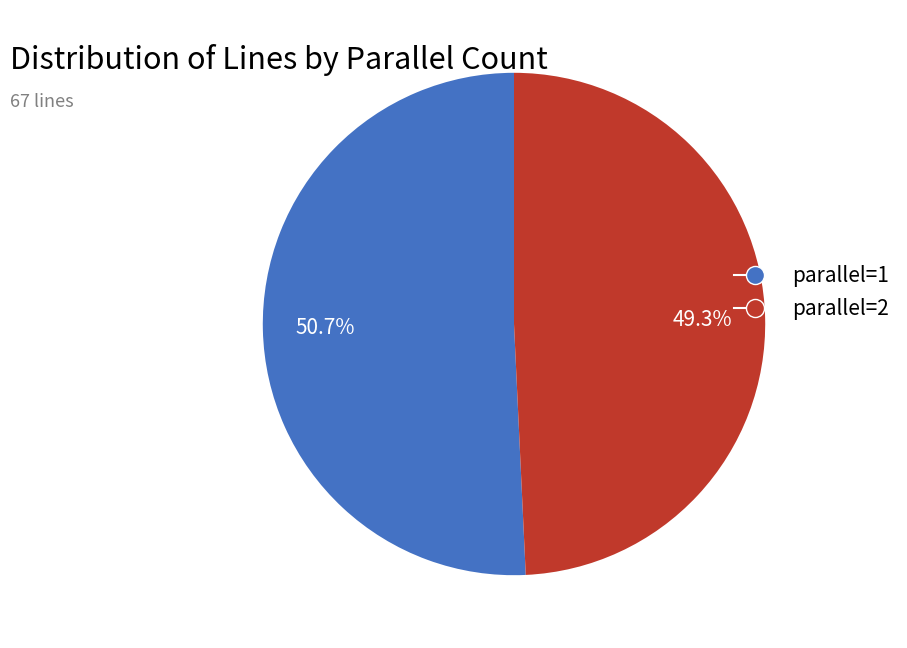

What is the smallest slice in the pie chart?

parallel=2